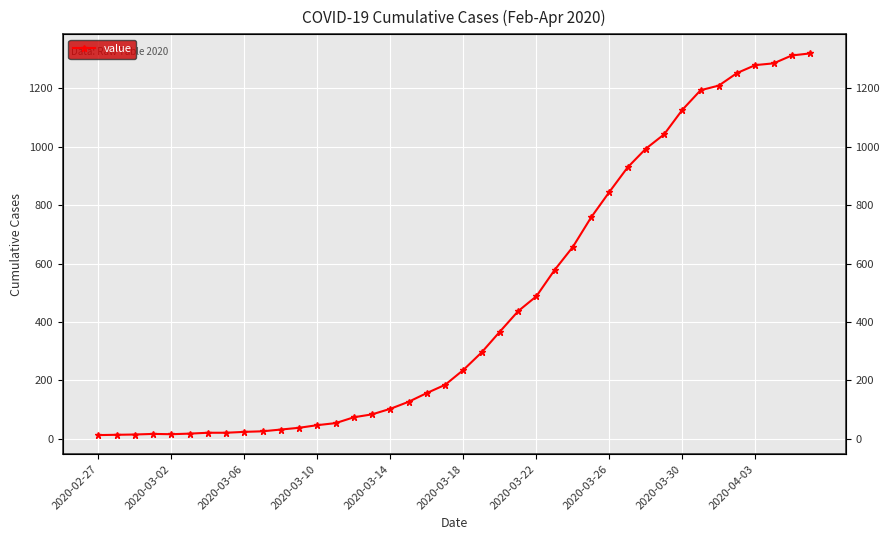

What is the sum of all values?

18687